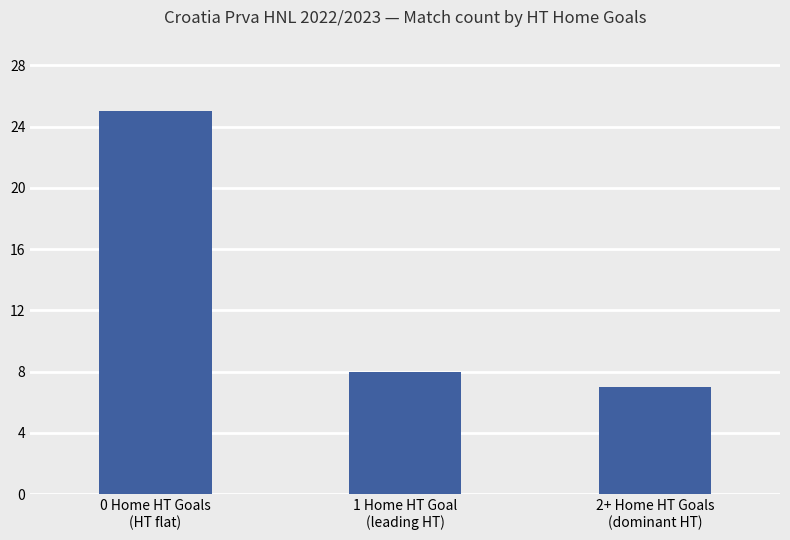

Reading left to right, list all the values displayed in this chart.

0 Home HT Goals
(HT flat)=25	1 Home HT Goal
(leading HT)=8	2+ Home HT Goals
(dominant HT)=7